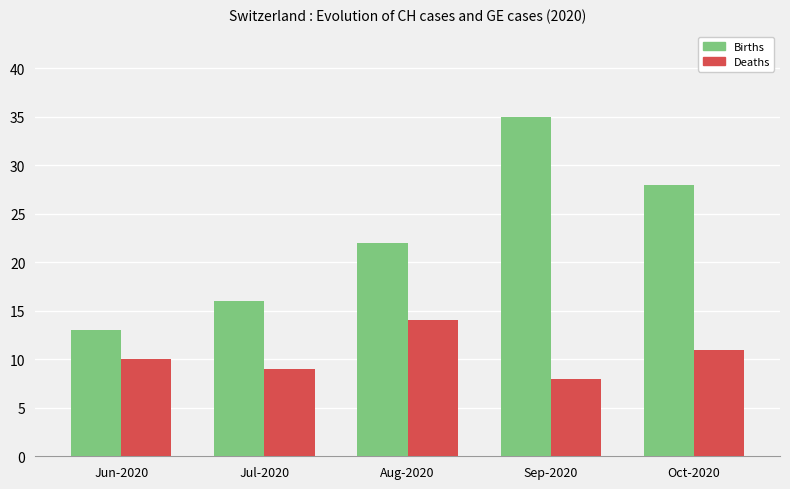

What is the total value across all series at Oct-2020?

39